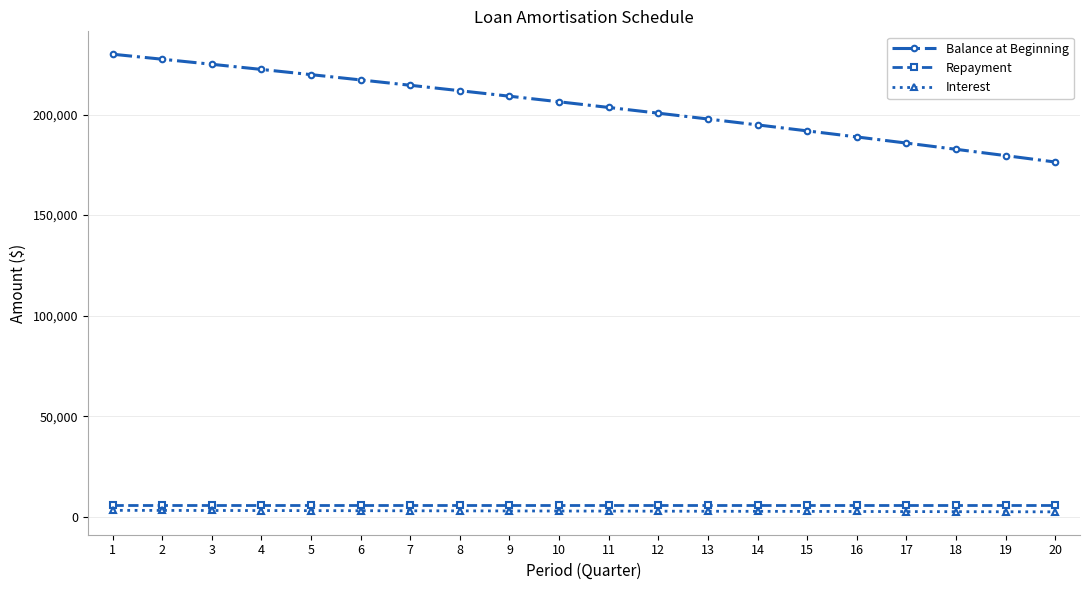

What is the difference between the Balance at Beginning values at 18 and 5?

37130.0